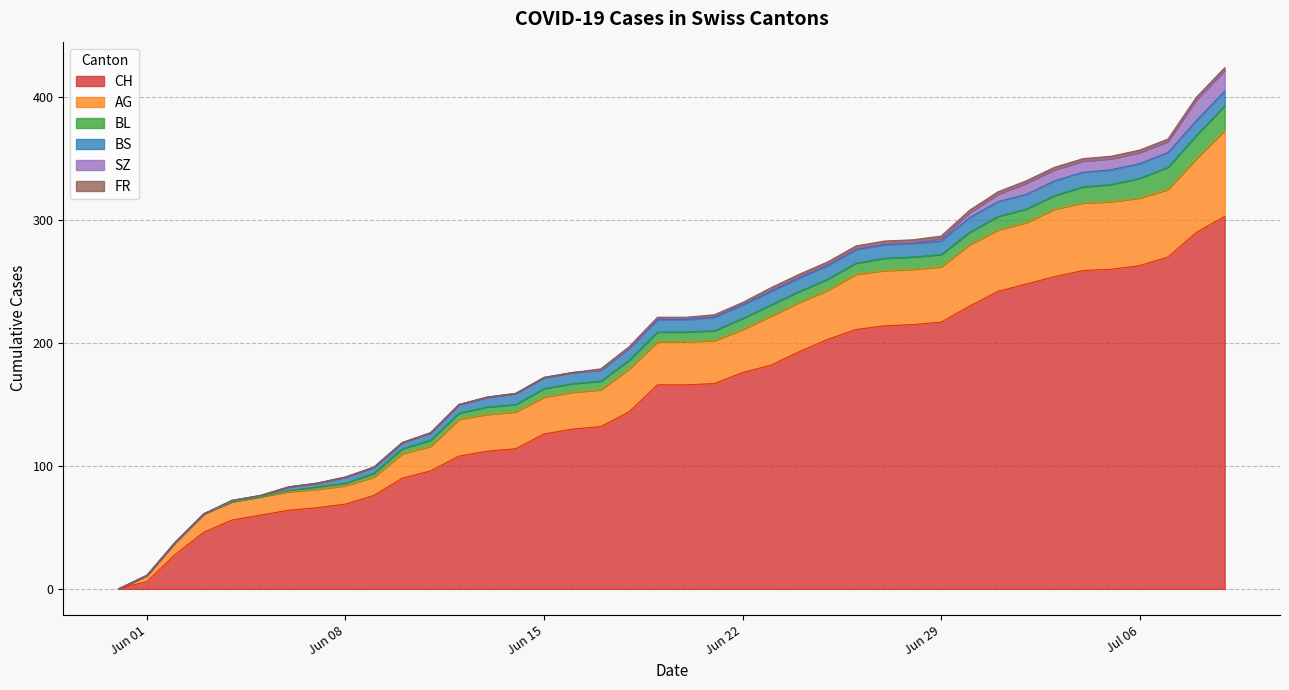

What is the sum of all FR values?

40